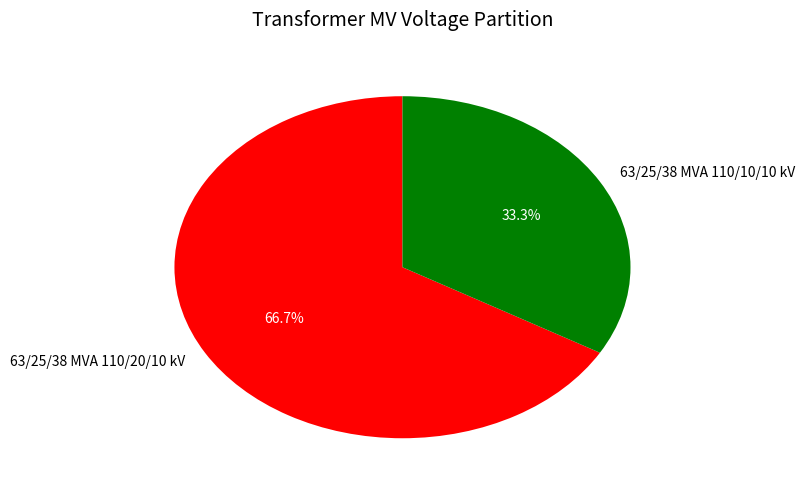

Which category has the biggest portion of the pie?

63/25/38 MVA 110/20/10 kV